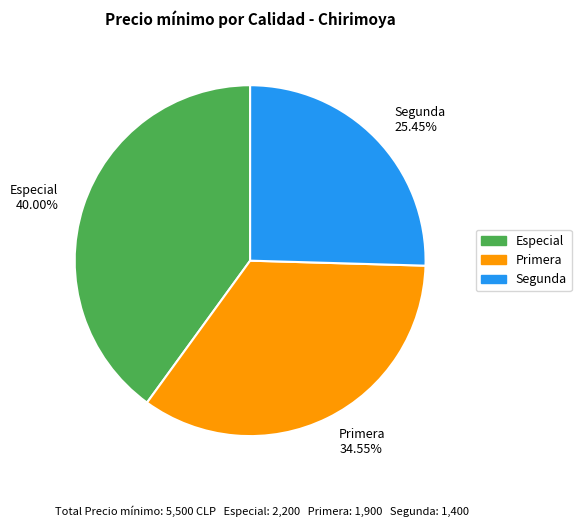

Is there any slice that represents more than half of the pie?

No